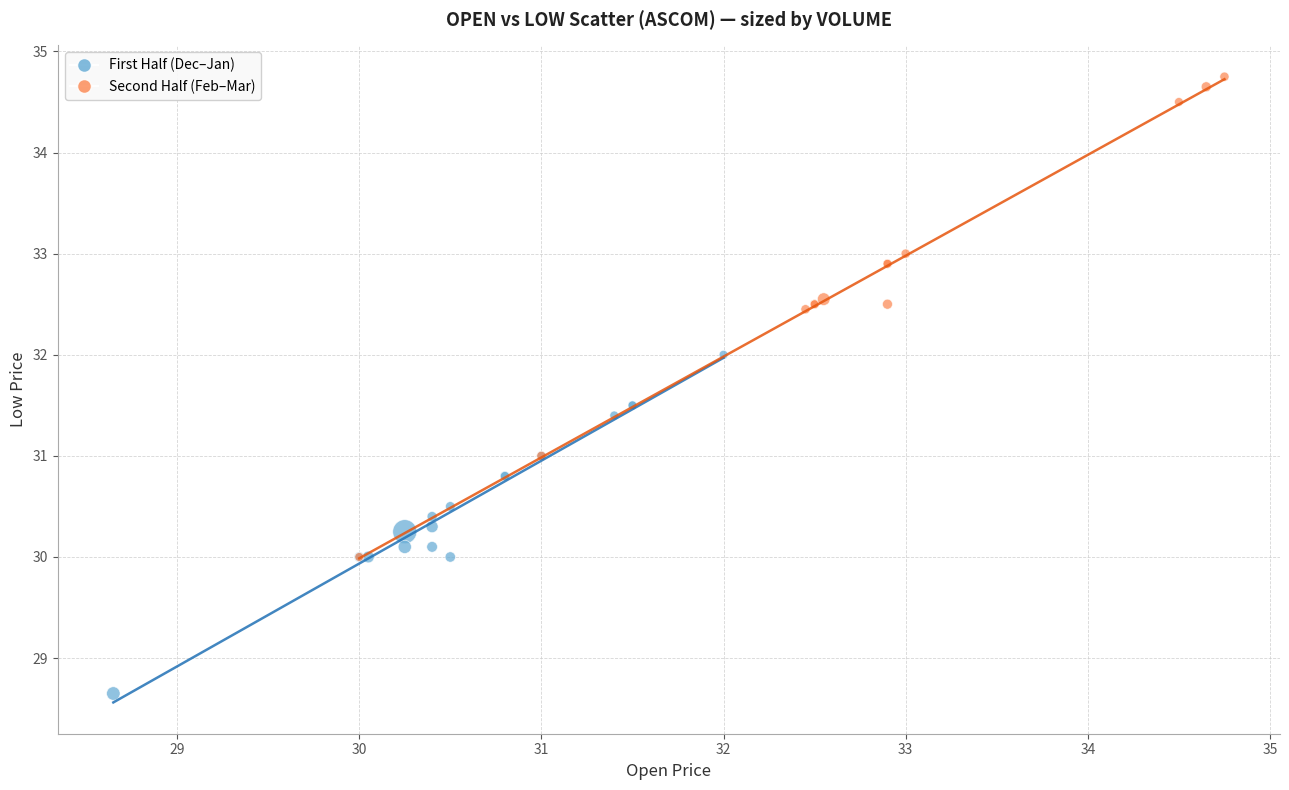

Which series has the widest spread of Y values?

Second Half (Feb–Mar)